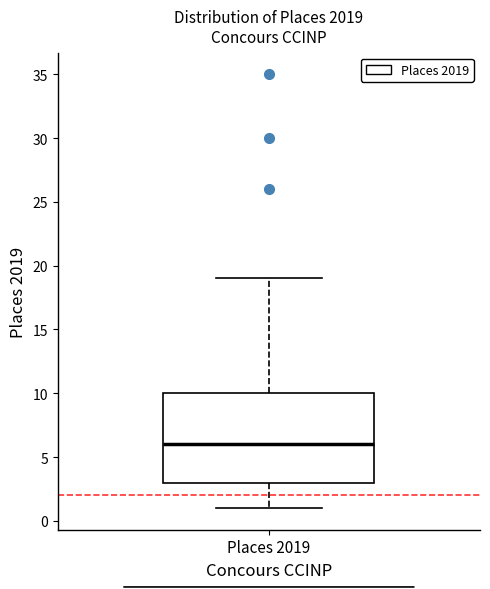

Read this box plot against the y-axis: the position of the median line, the range covered by the box, and the ends of both whiskers. The values are not printed on the chart, so give them approximately, as read against the axis.

median 6, box 3 to 10, whiskers 1 to 19